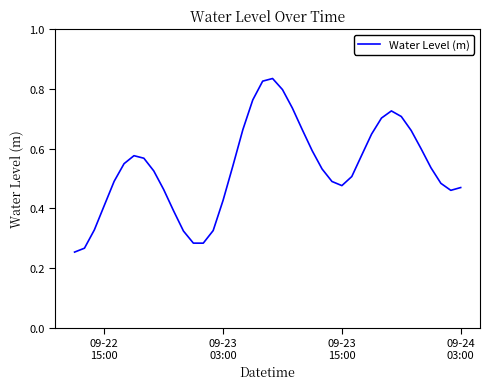

Does the chart display data point markers on the line(s)?

No